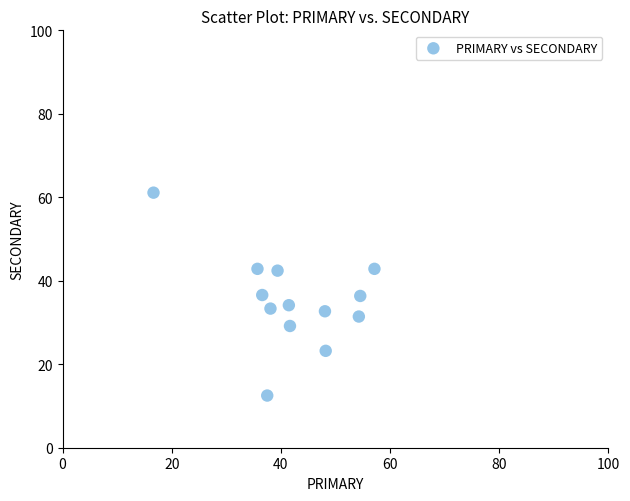

What is the range of X values (max minus min)?

40.5